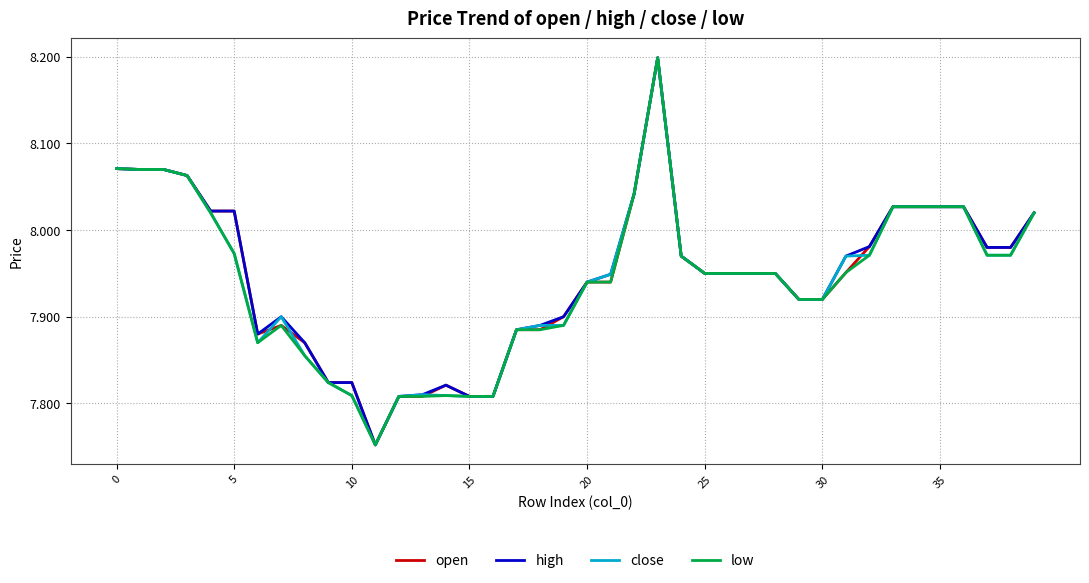

What is the maximum value shown in the chart?

8.2